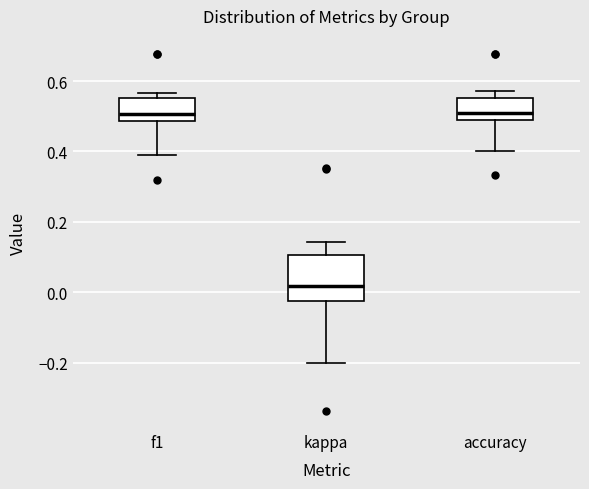

Which box is the tallest, from its lower edge to its upper edge?

kappa